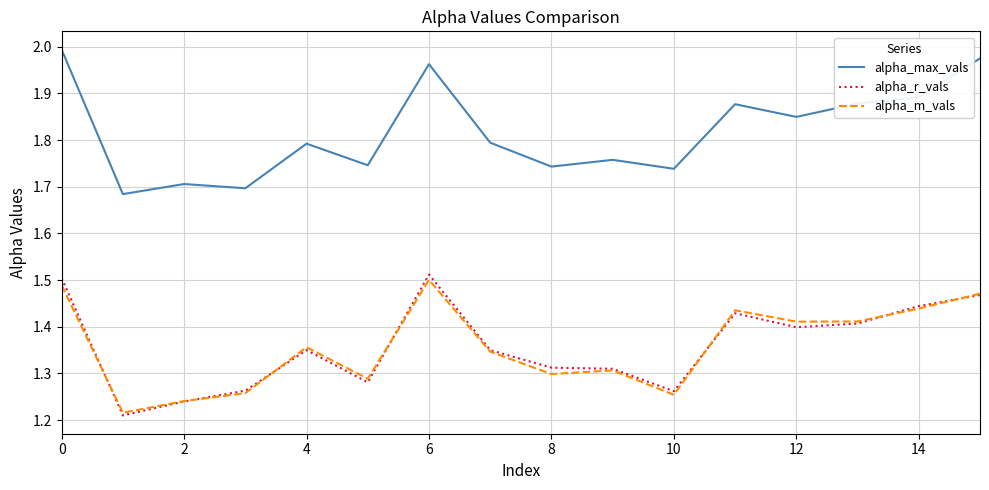

True or false: alpha_r_vals and alpha_max_vals intersect in this chart.

False